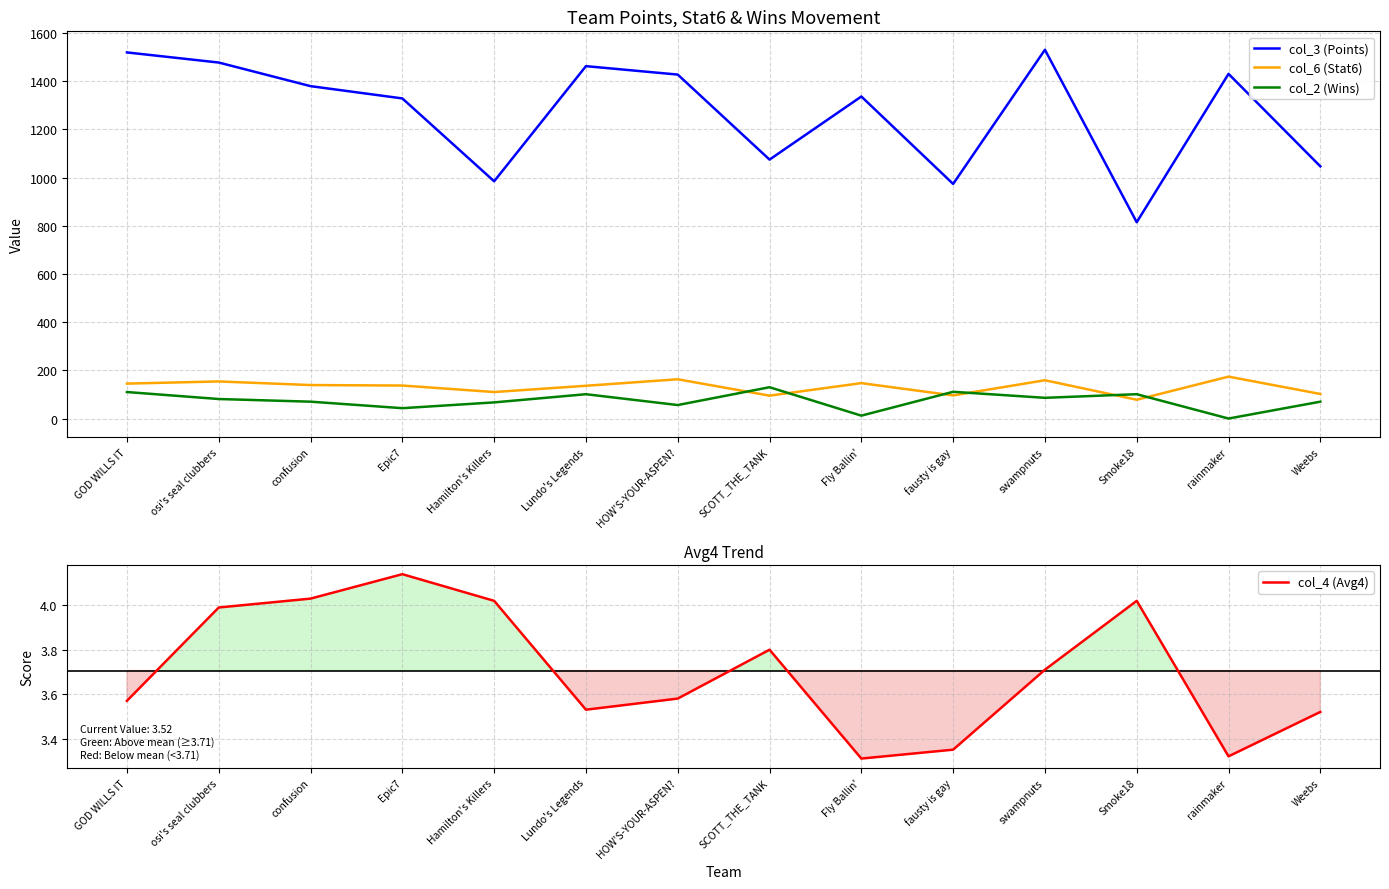

How many data points in col_3 (Points) are less than 1380?

7